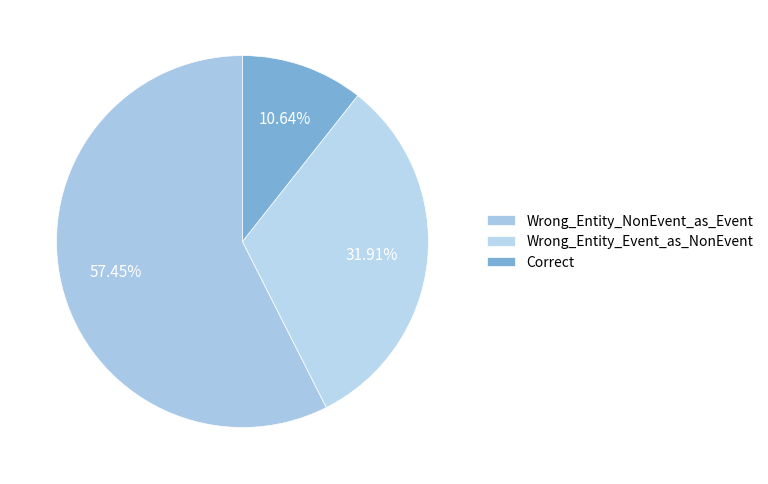

How many slices are in this pie chart?

3